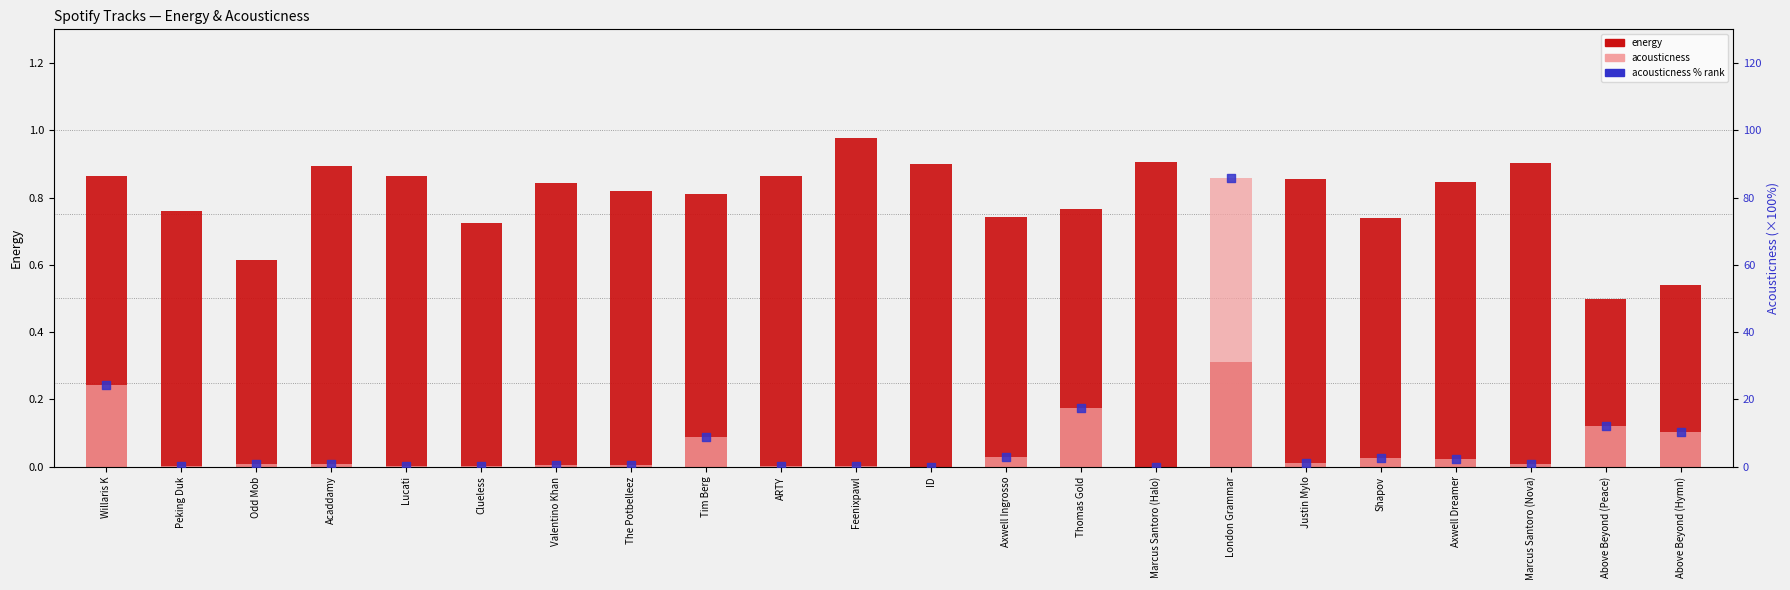

What are all the series names shown in the legend?

energy, acousticness, acousticness % rank